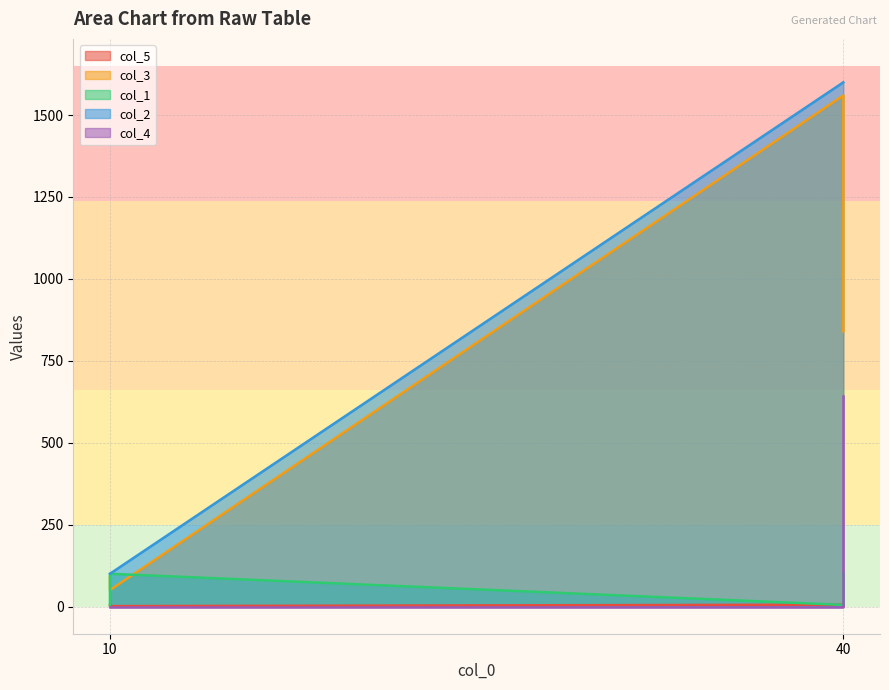

Between 40 and 10, which is larger?

40